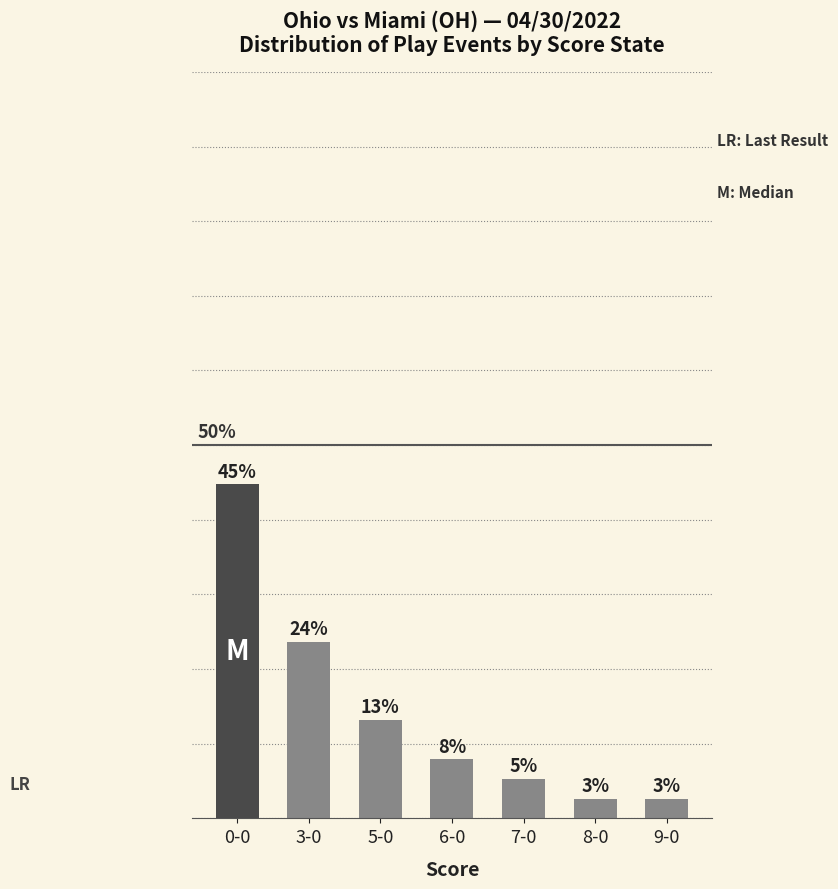

Does the chart contain any negative values?

No